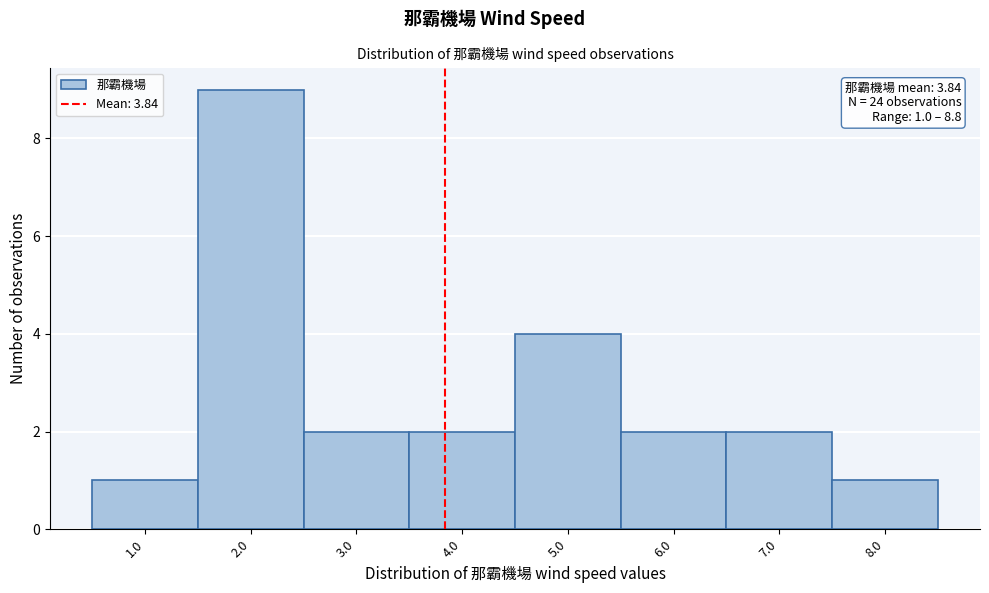

Over which range of the x-axis is the bar tallest?

1.5 to 2.5